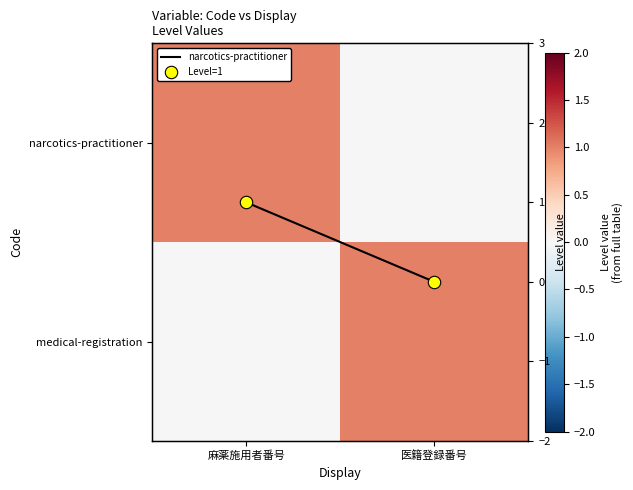

Between 麻薬施用者番号 and 医籍登録番号, which is larger?

麻薬施用者番号